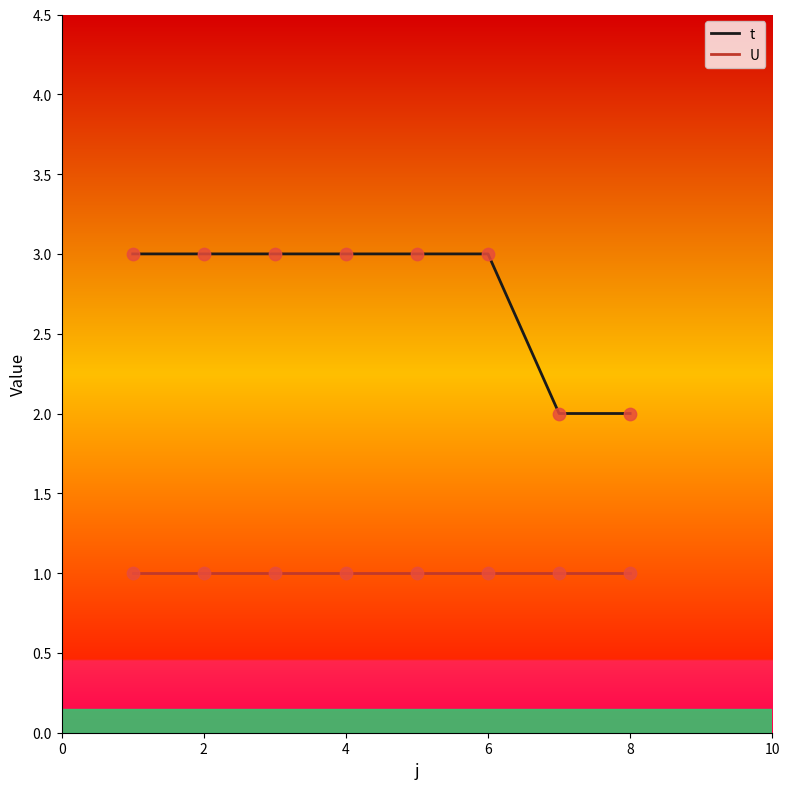

Which series has the widest spread of values?

t